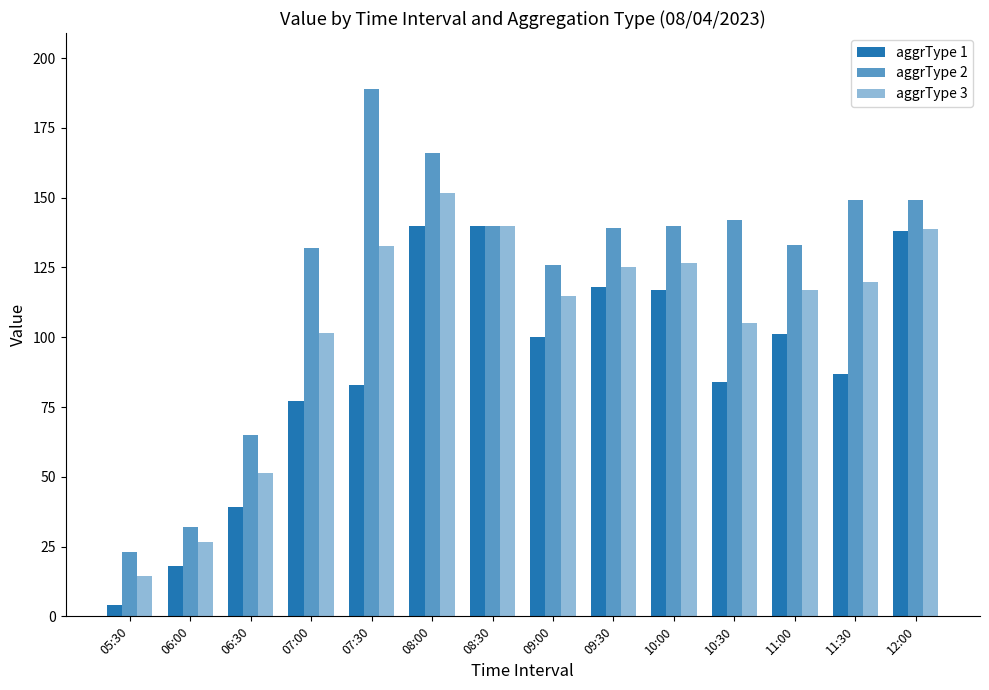

Does the chart contain any negative values?

No